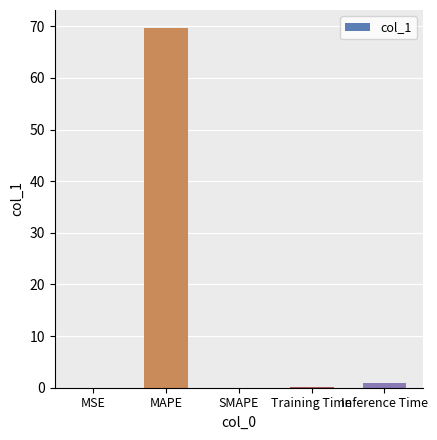

What is the approximate value at MAPE?

69.7